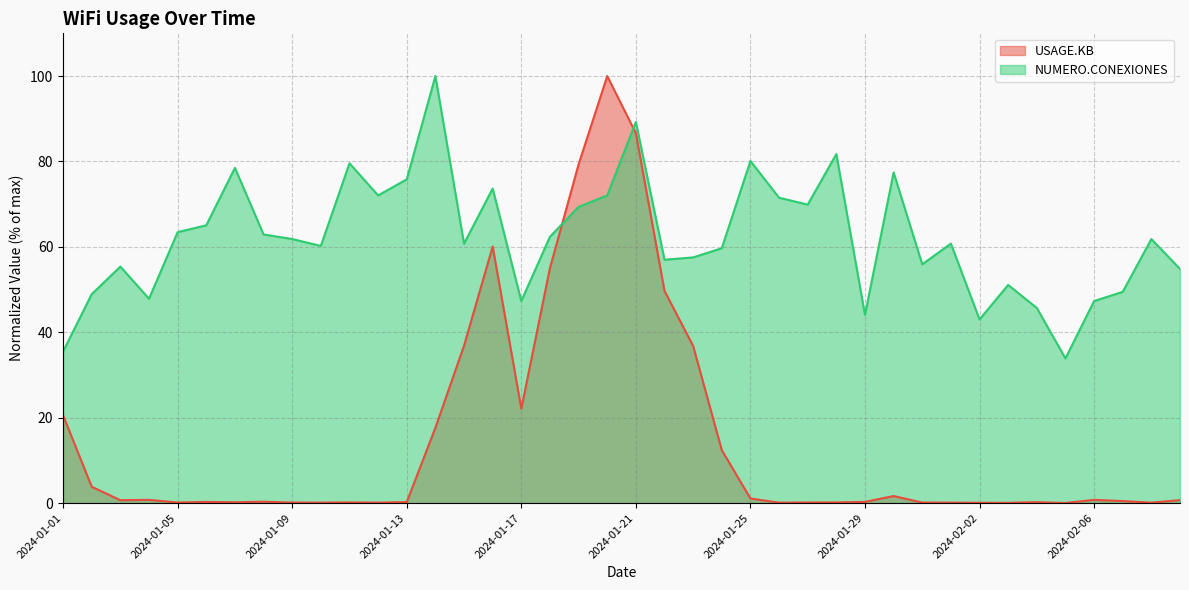

Where is the first local maximum for NUMERO.CONEXIONES?

2024-01-03